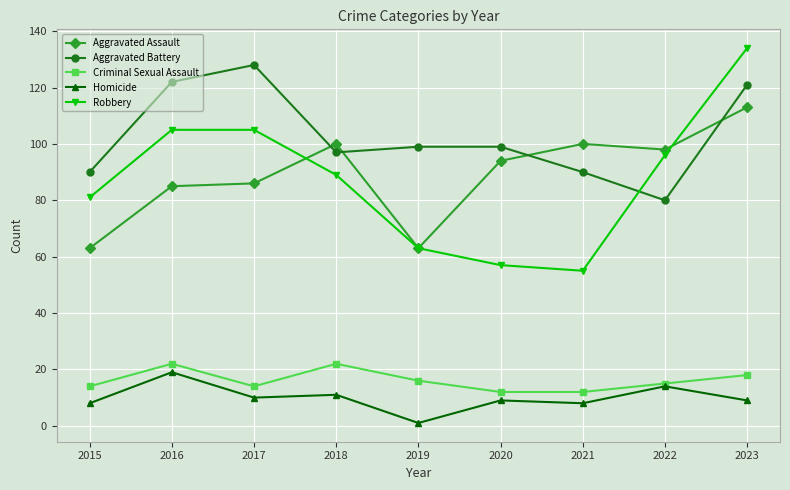

What is the sum of the Homicide values at 2020 and 2015?

17